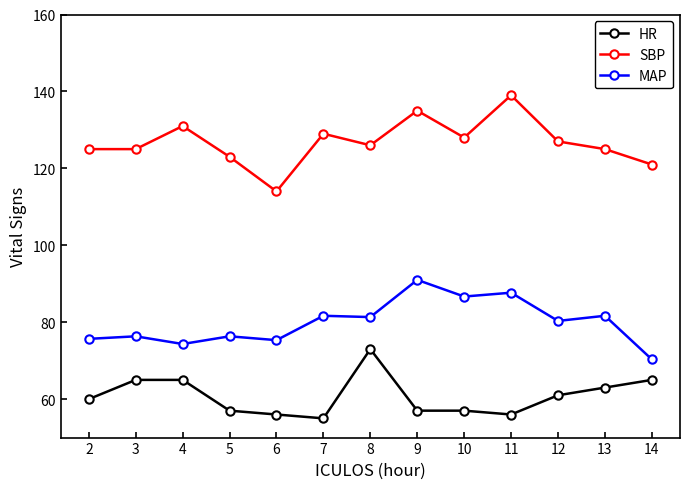

Is this an area chart (filled region under the line)?

No